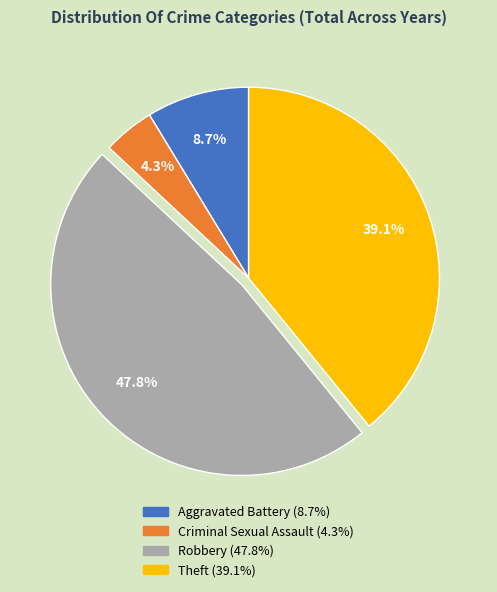

Rank the categories by value from lowest to highest.

Criminal Sexual Assault, Aggravated Battery, Theft, Robbery